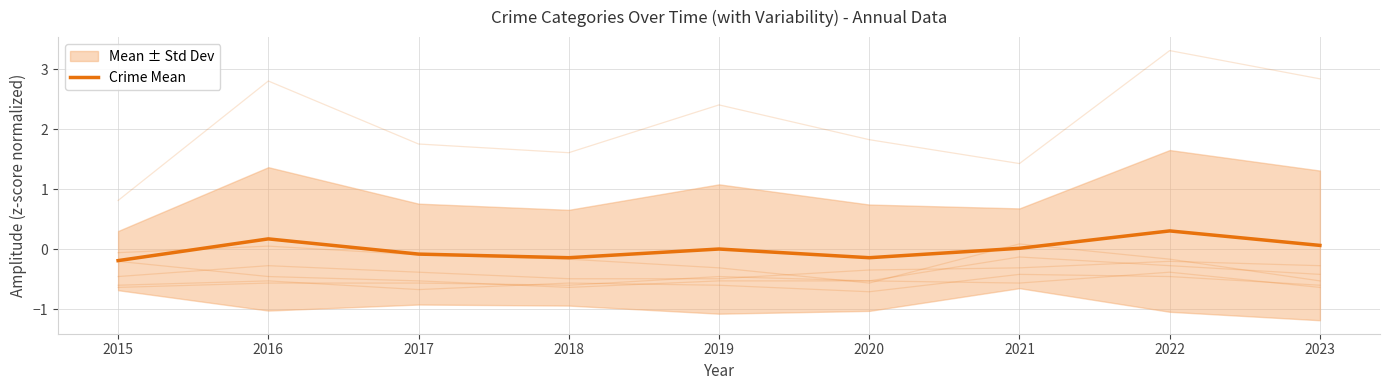

The value at 2023 is 0.1. True or false?

False